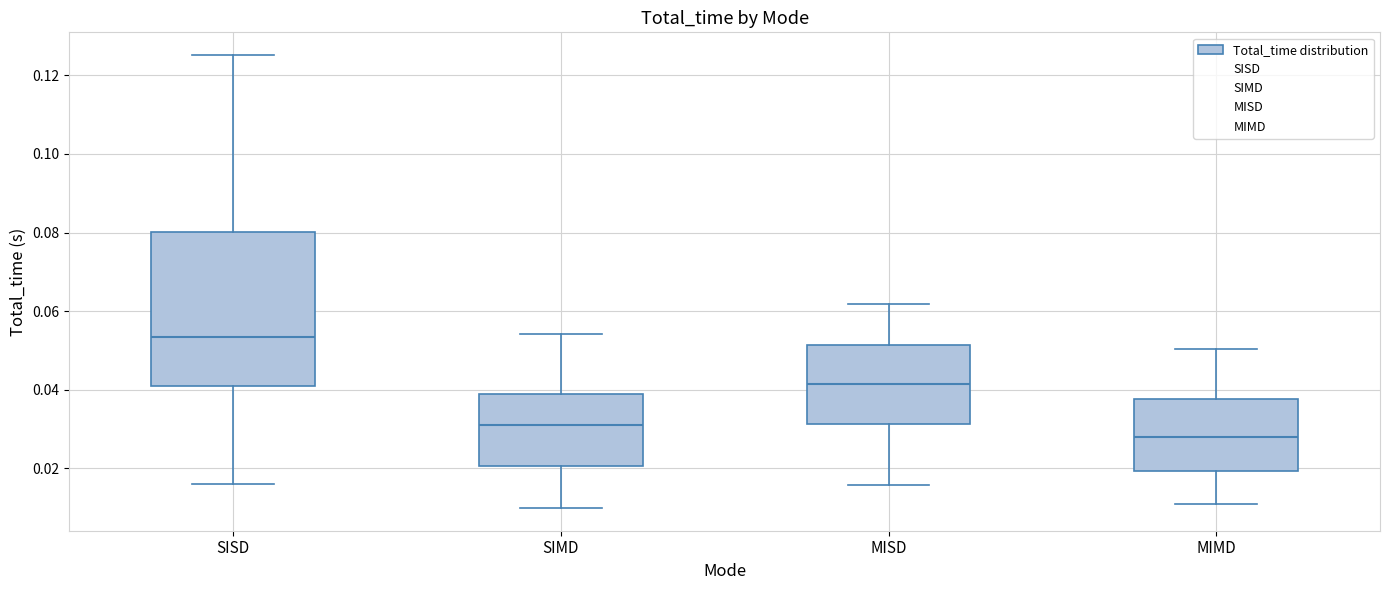

Which box has the highest median line?

SISD